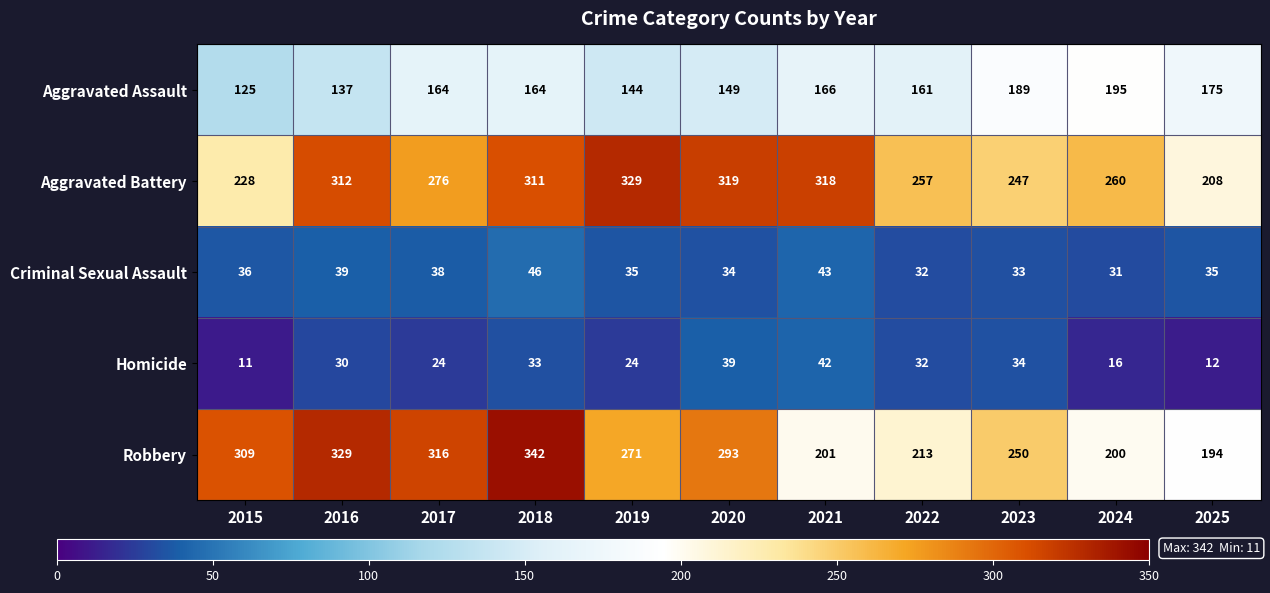

Rank the series by their maximum value, from highest to lowest.

Robbery, Aggravated Battery, Aggravated Assault, Criminal Sexual Assault, Homicide